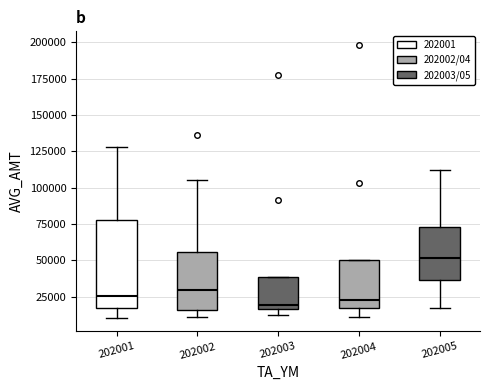

Comparing the boxes themselves (not the whiskers), which one is the tallest?

202001